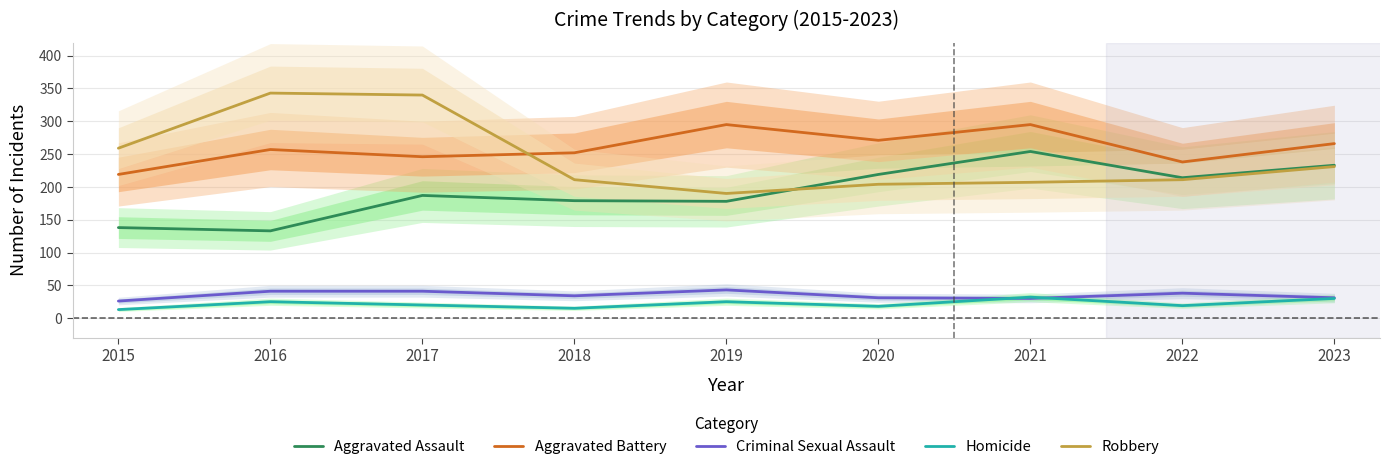

True or false: Homicide and Robbery cross at least once.

False